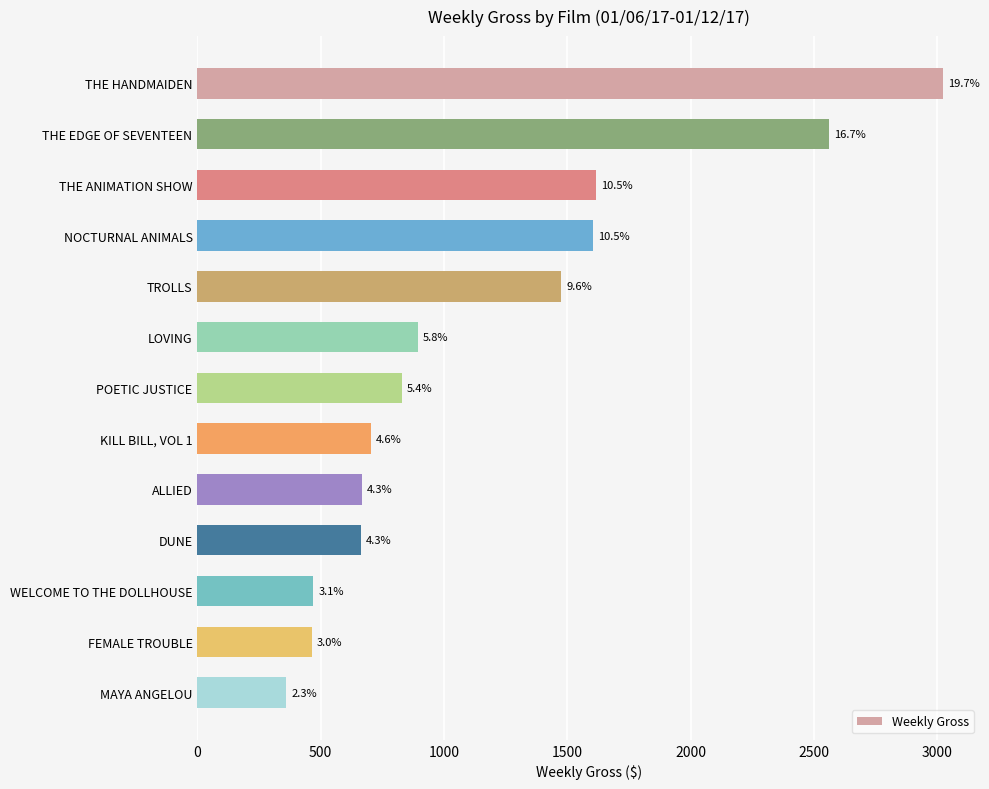

Does the chart contain any negative values?

No